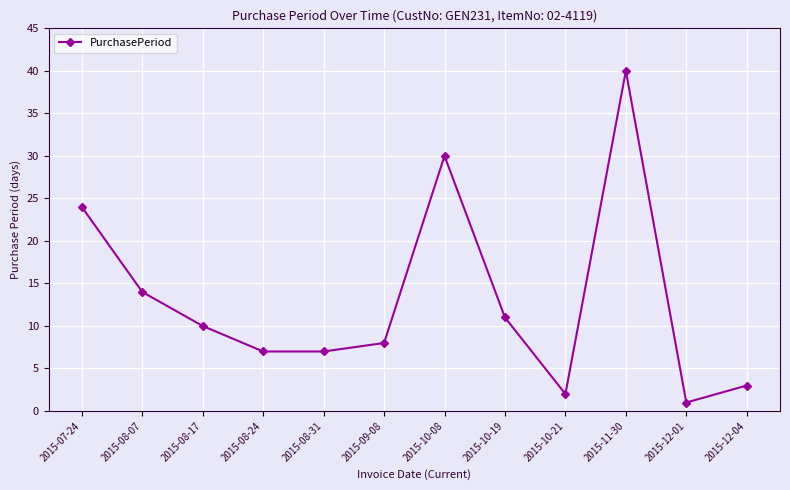

How many categories are shown in the chart?

12